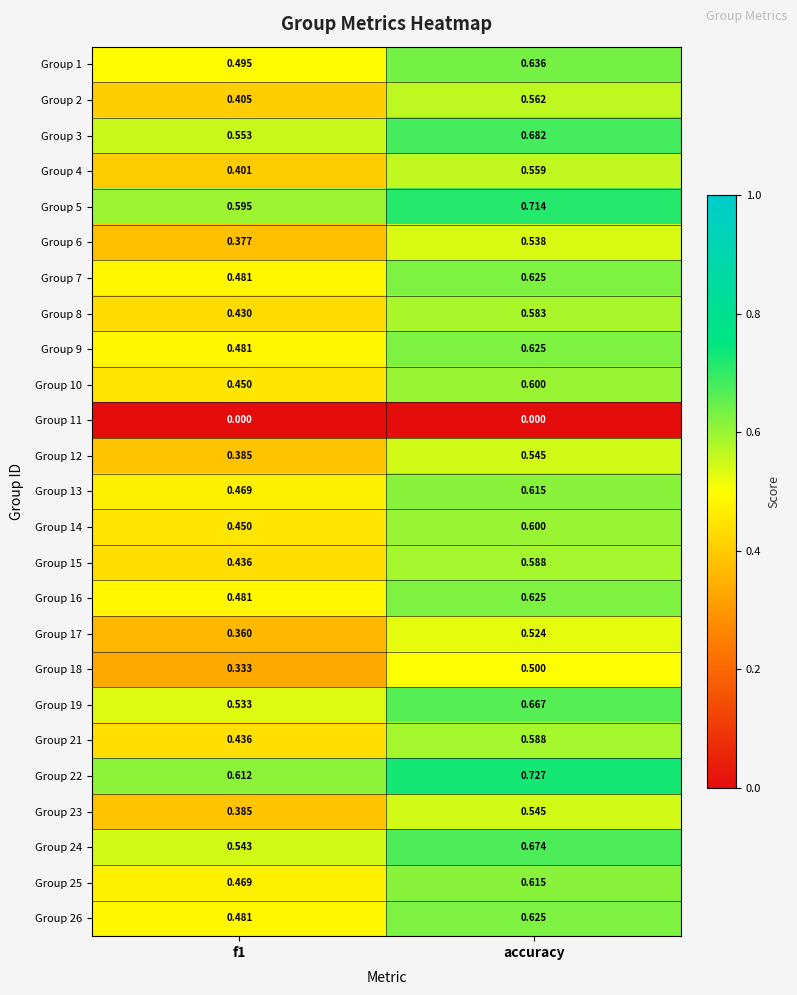

Which category has the highest value across all series?

accuracy